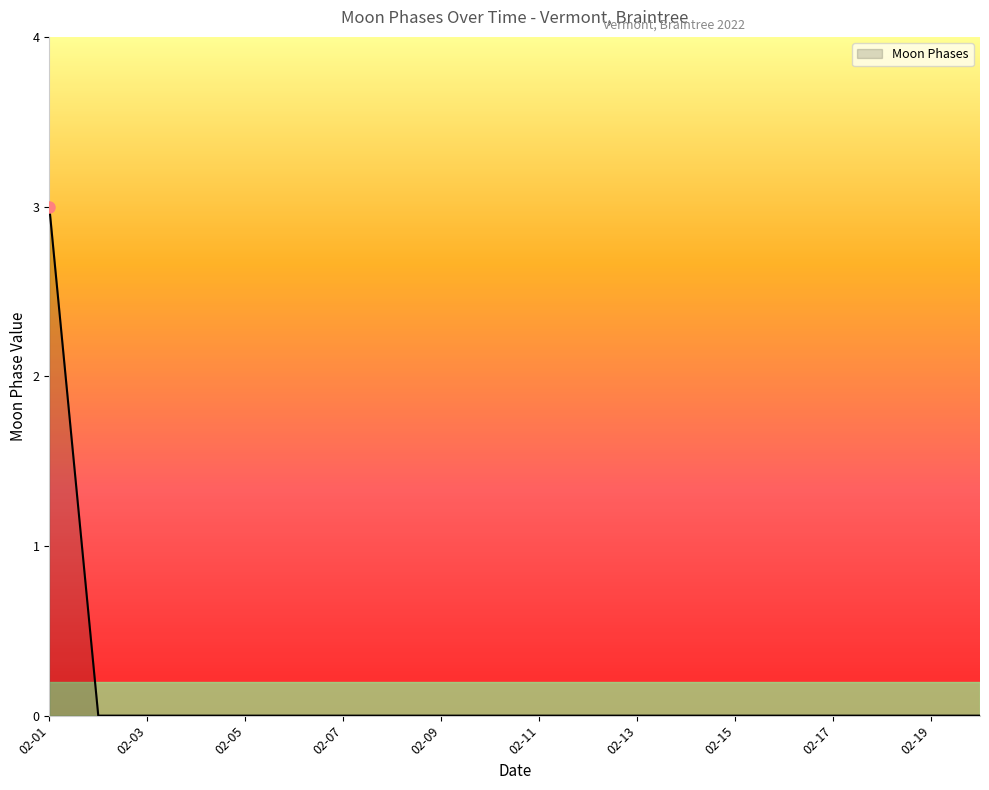

What is the greatest value displayed?

3